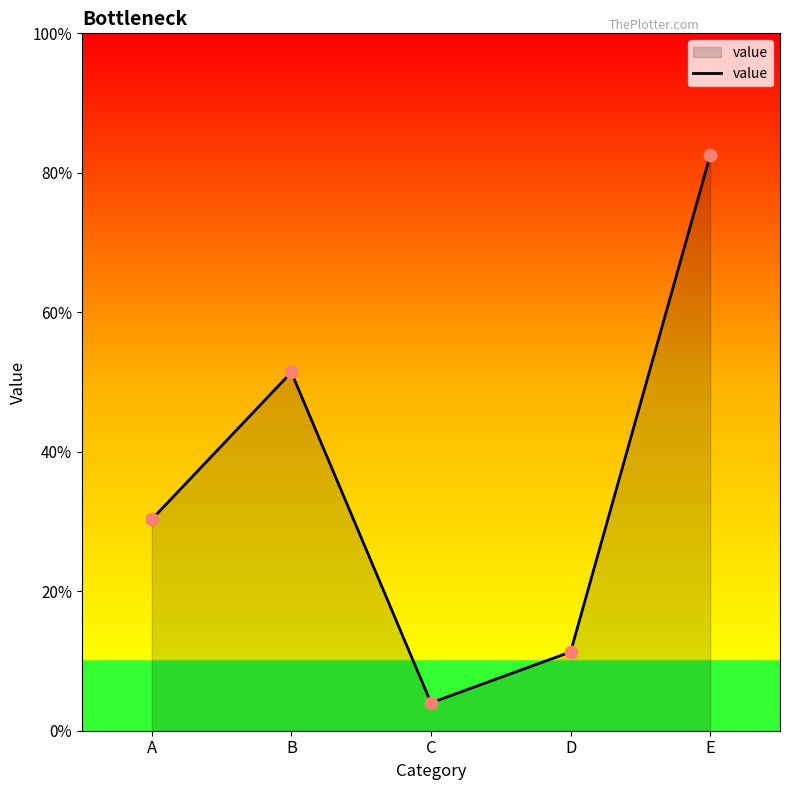

Between D and A, which is larger?

A